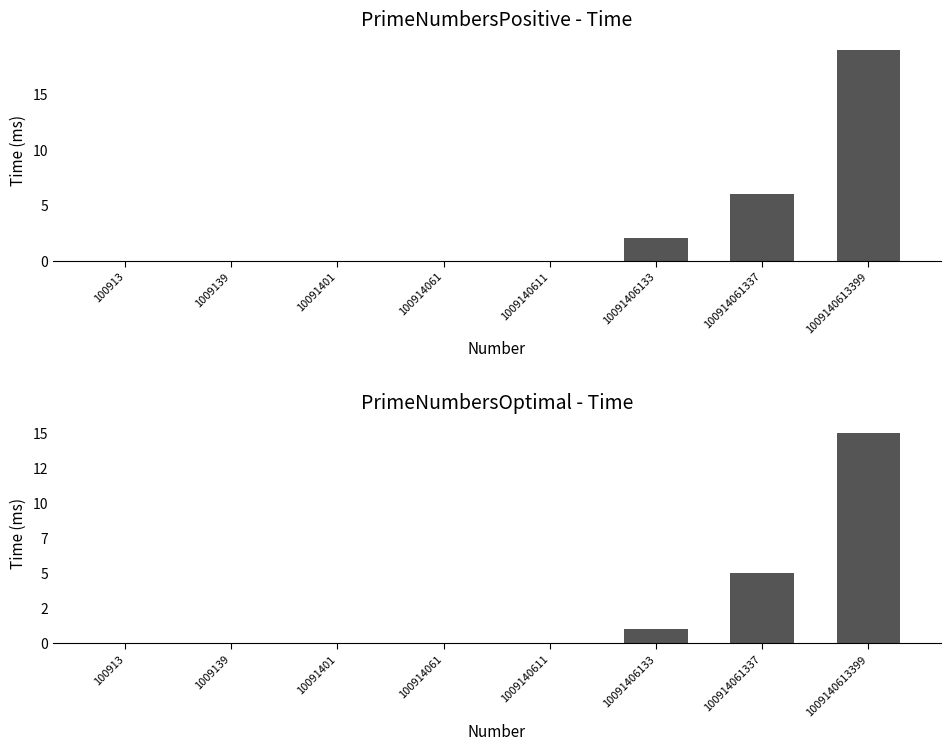

Rank the series at 1009140611 from highest to lowest value.

PrimeNumbersPositive - Time, PrimeNumbersOptimal - Time